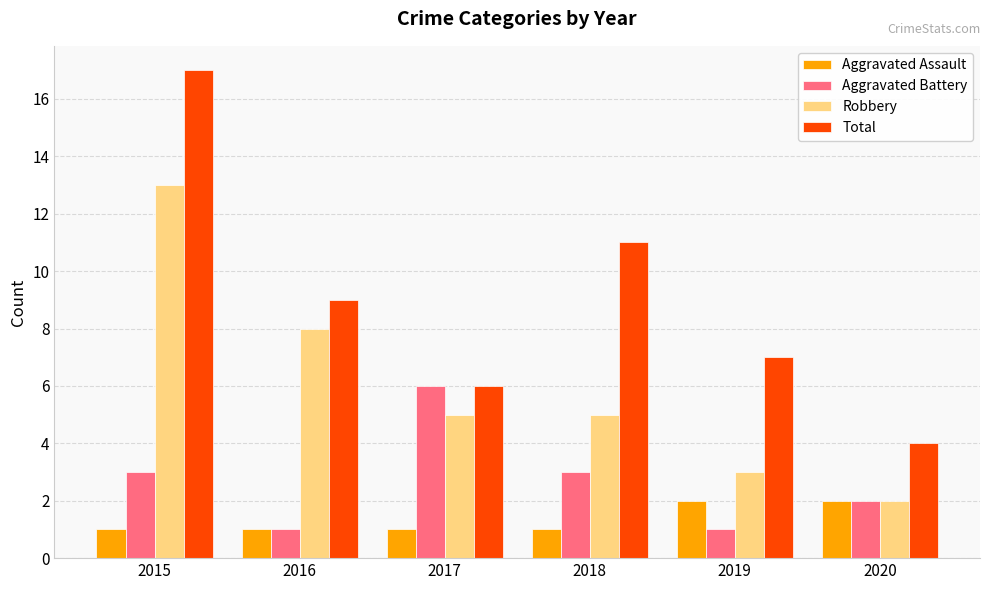

How many bars are there in total?

24